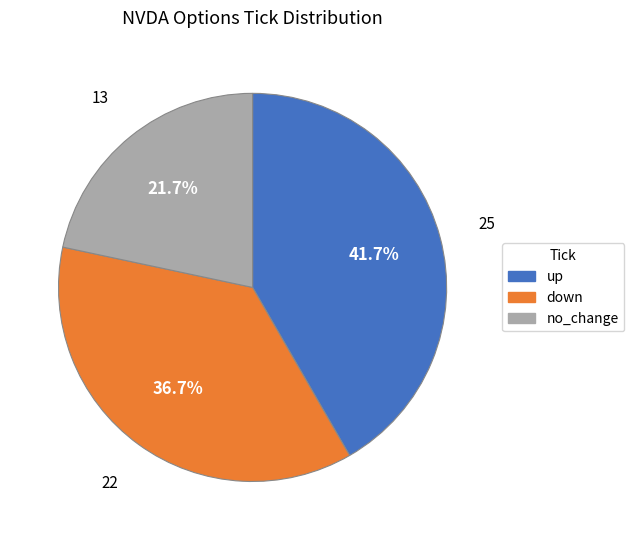

Is there any slice that represents more than half of the pie?

No